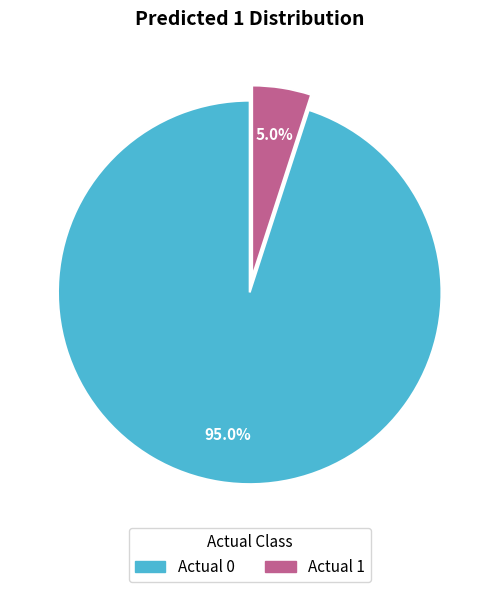

Is it true that Actual 0 is 95% of the pie?

True